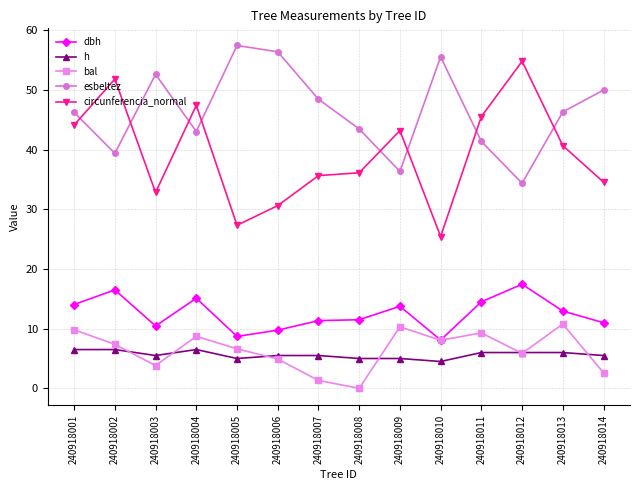

How many values in the bal series exceed 7?

7